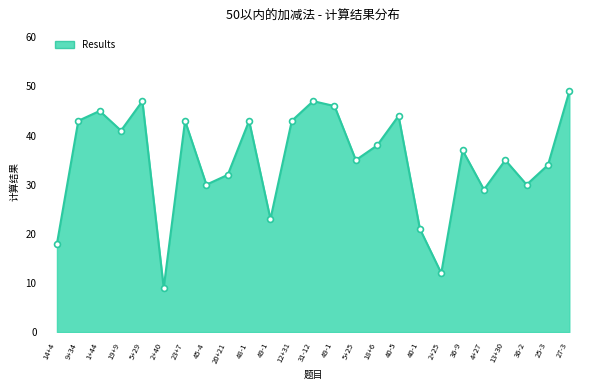

Between 2+25 and 1+44, which is larger?

1+44